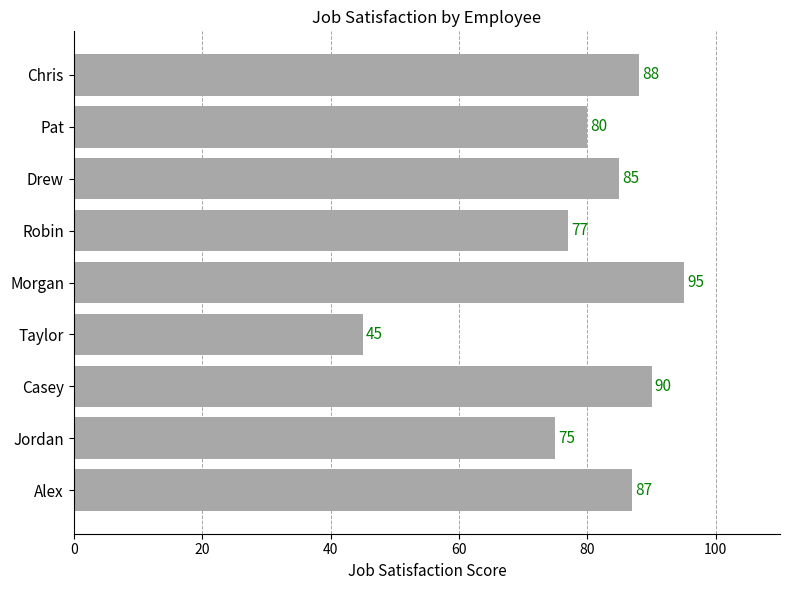

The value at Alex is 59. True or false?

False